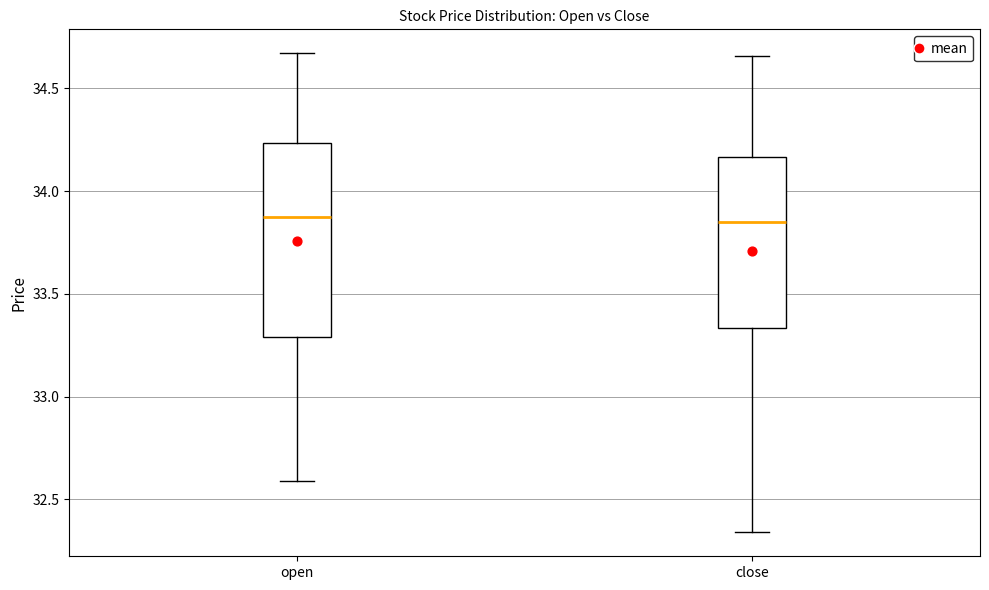

Reading left to right, transcribe this box plot: for each box, give where its median line is, the range the box spans, and where its two whiskers end, as read against the y-axis. The values are not printed on the chart, so give them approximately, as read against the axis.

open: median 33.85, box 33.30 to 34.25, whiskers 32.60 to 34.65
close: median 33.85, box 33.35 to 34.15, whiskers 32.35 to 34.65